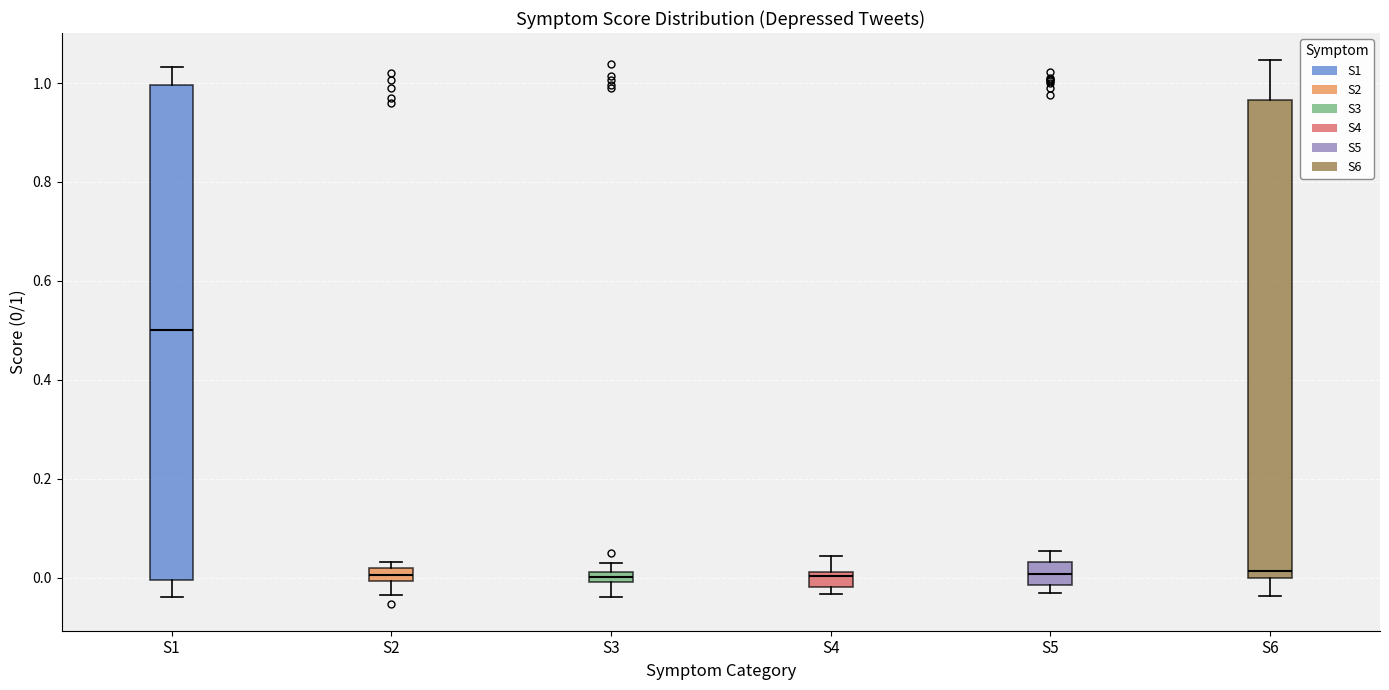

Where does the lower whisker of the box for S2 end on the y-axis? The values are not printed on the chart, so give them approximately, as read against the axis.

-0.04